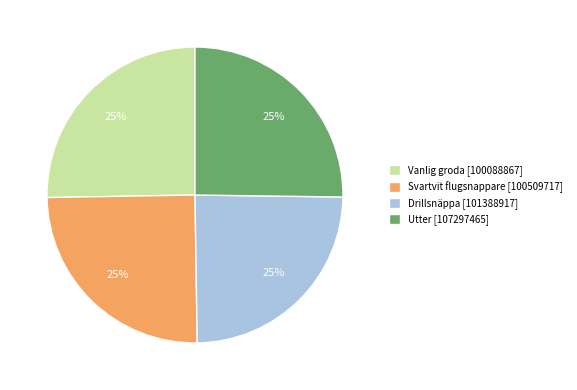

To the nearest percent, what portion does Utter [107297465] represent?

25%